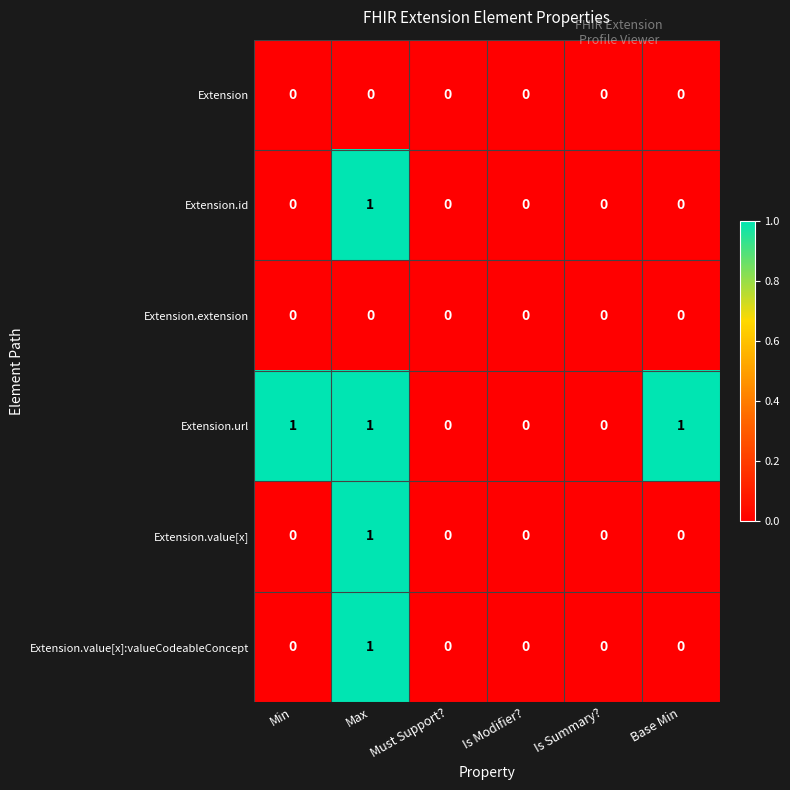

How many Extension.url values are between 0 and 1?

6